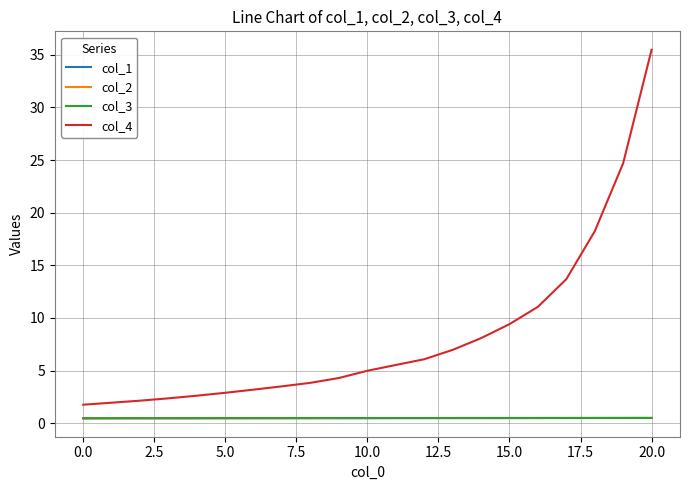

Which series has the widest spread of values?

col_4